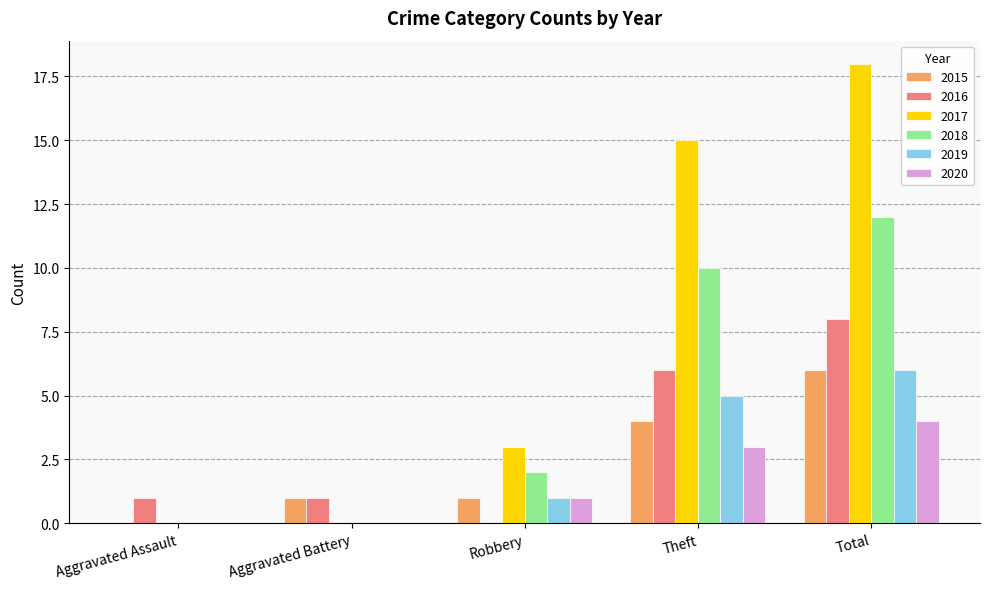

Between Robbery and Total, which series saw the biggest shift?

2017